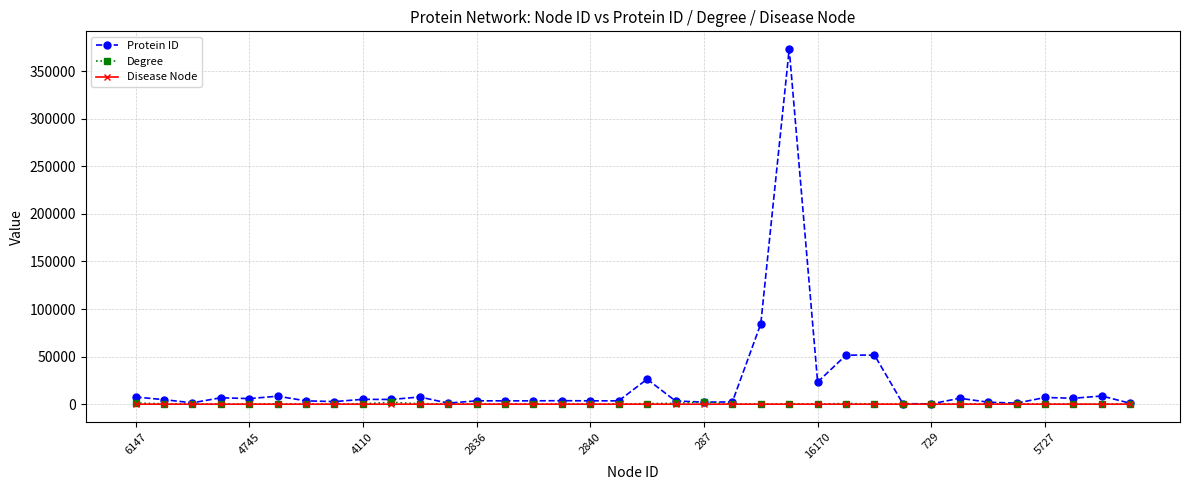

In Degree, how many points are lower than both neighbors (excluding endpoints)?

9